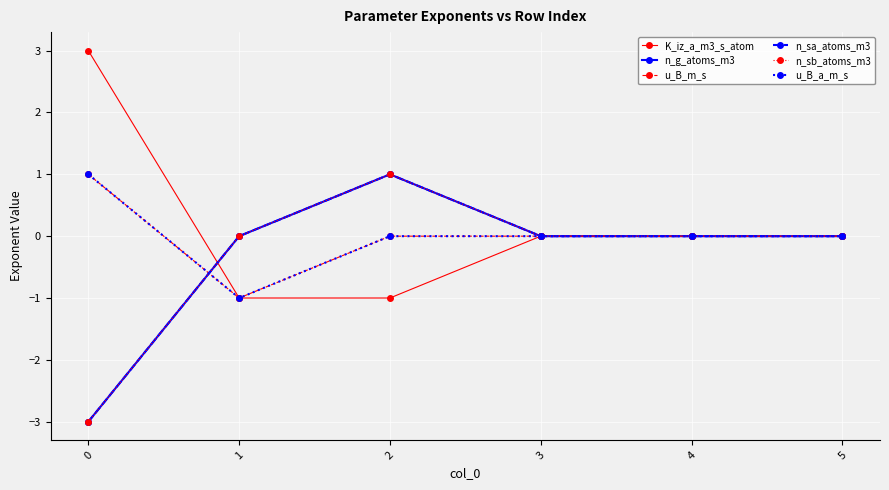

At 1, list the series in order from smallest to largest.

K_iz_a_m3_s_atom, u_B_m_s, u_B_a_m_s, n_g_atoms_m3, n_sa_atoms_m3, n_sb_atoms_m3